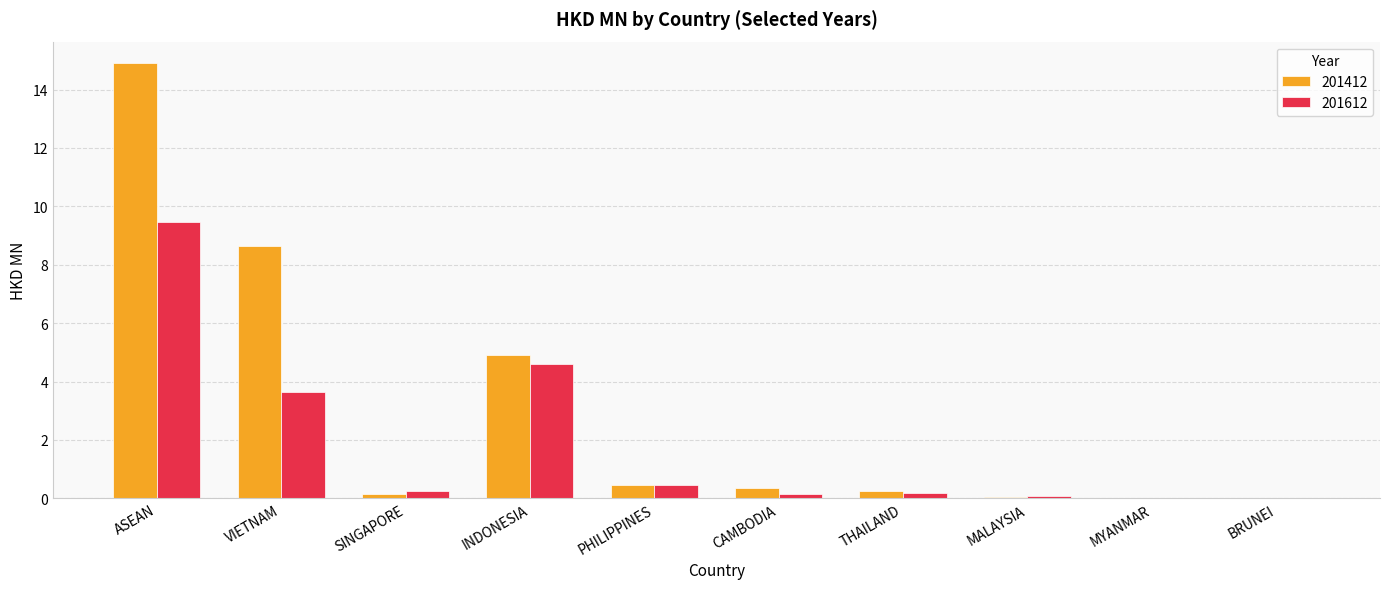

Which series has the widest spread of values?

201412